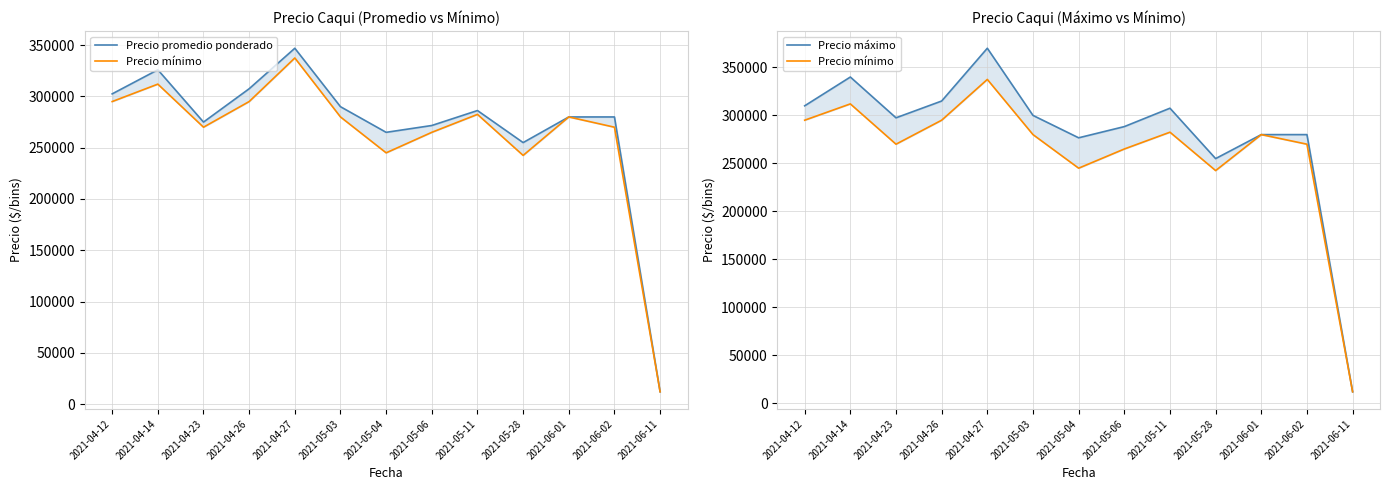

What are all the series names shown in the legend?

Precio promedio ponderado, Precio mínimo, Precio máximo